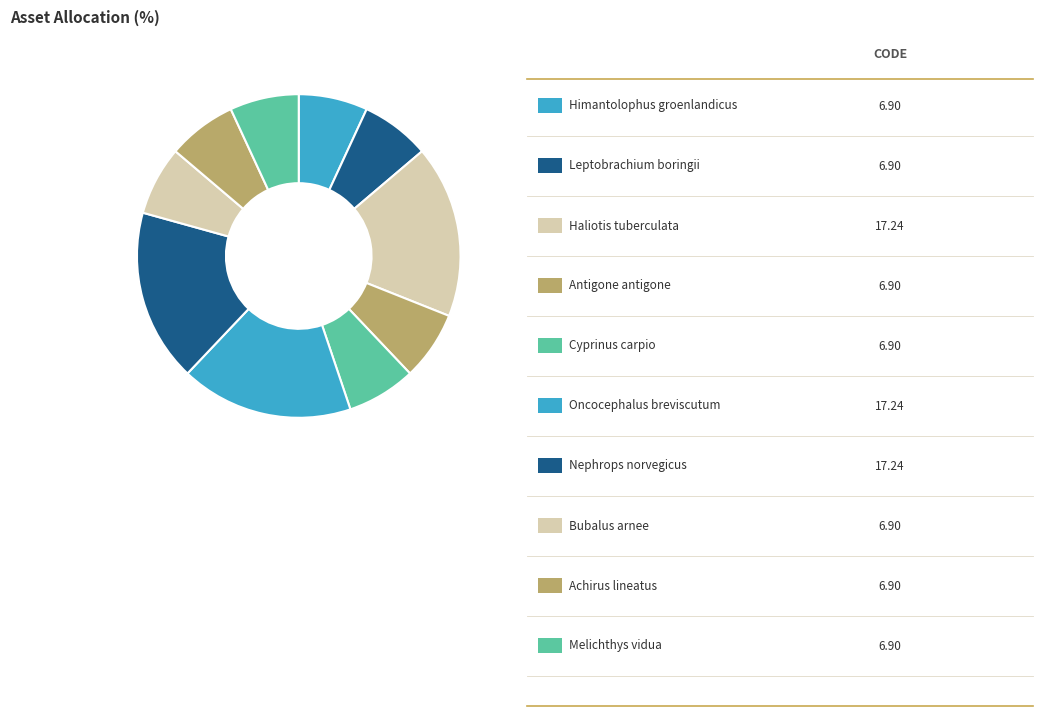

How many slices are in this pie chart?

10